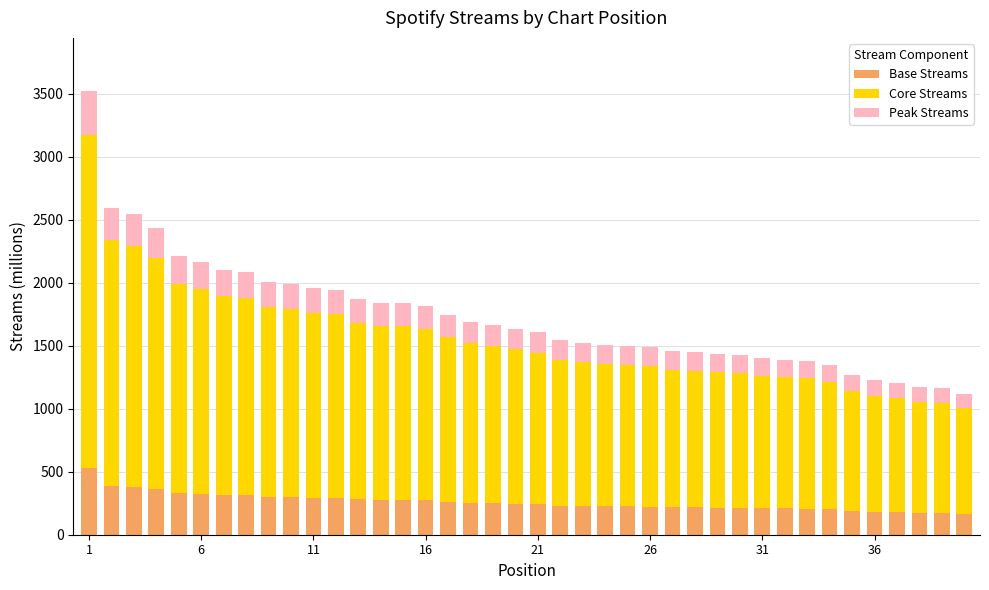

What is the highest value of the Base Streams series?

528.0